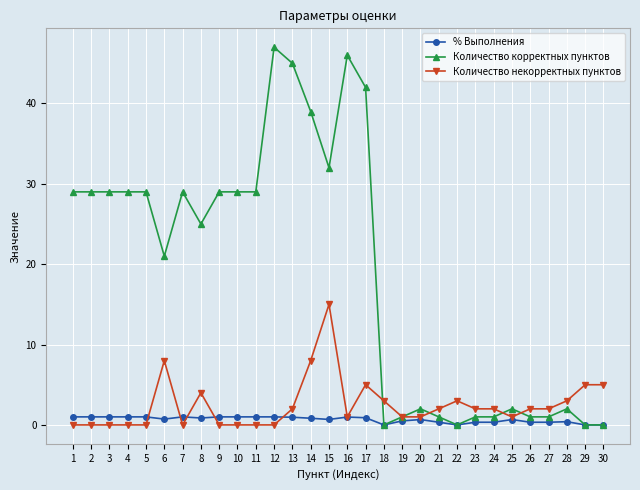

What is the difference between the second highest and second lowest values in the Количество некорректных пунктов series?

8.0